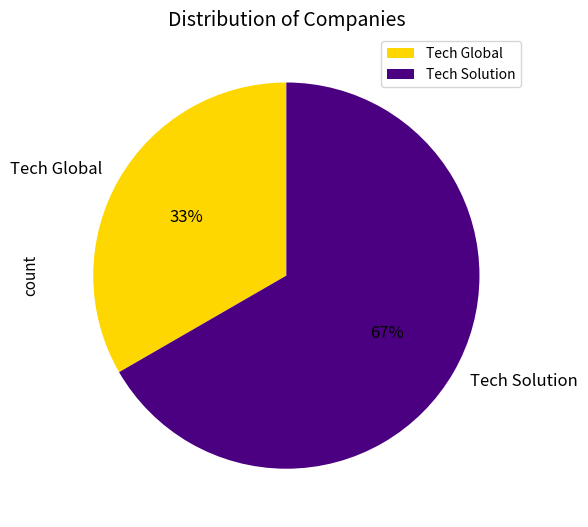

Which slice is the largest?

Tech Solution